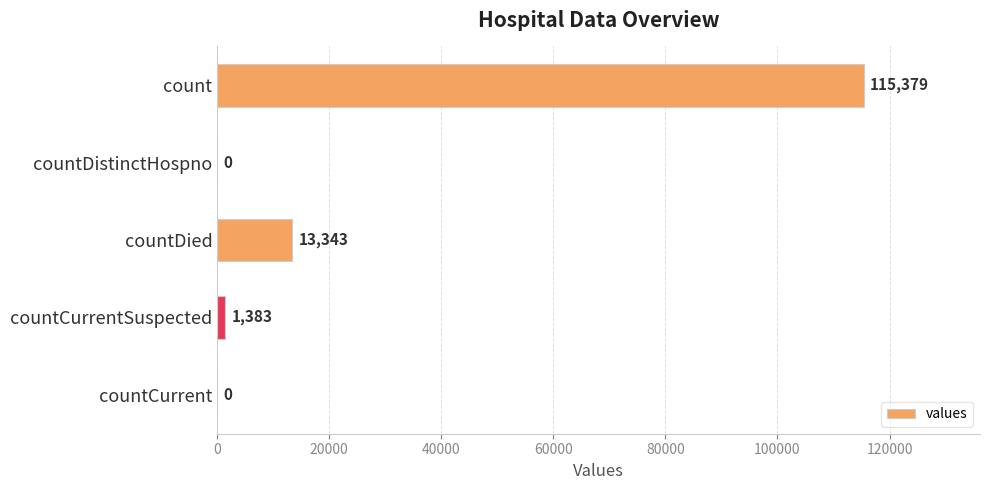

At which label is the value closest to 57689?

countDied